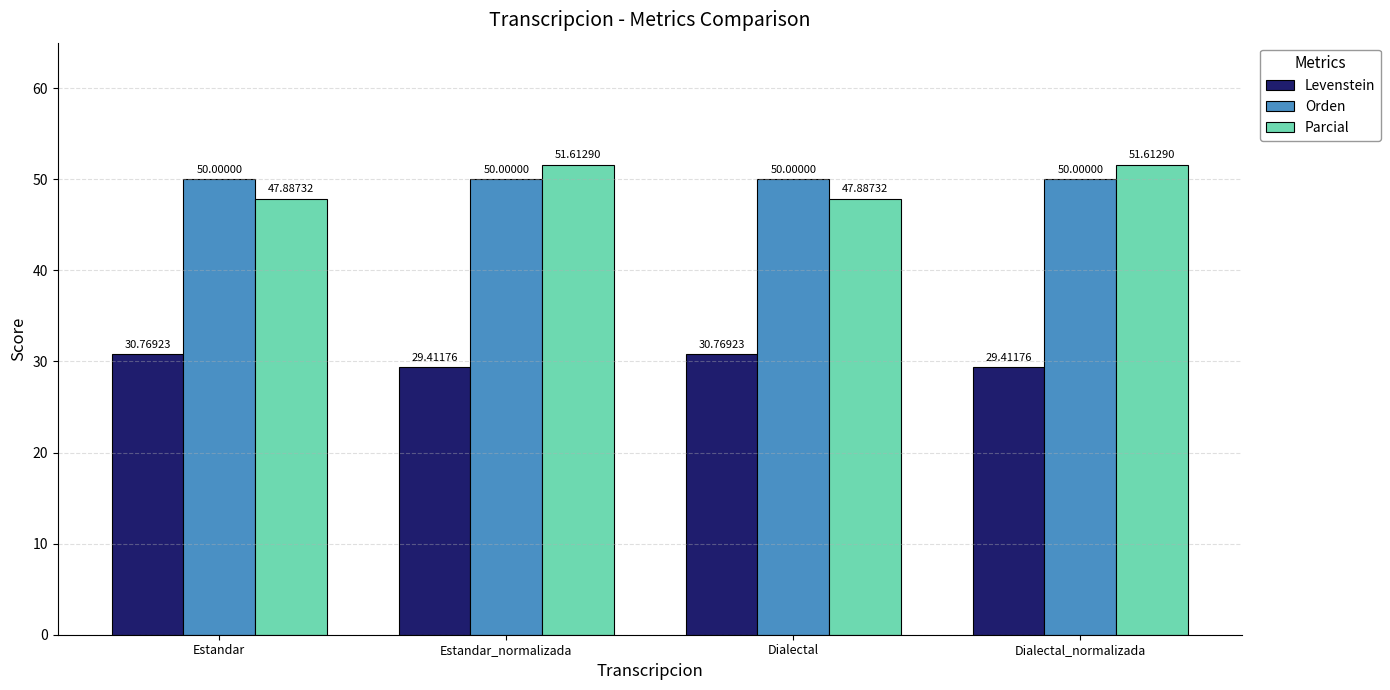

What is the value of the Orden bar at the 3rd from the left?

50.0